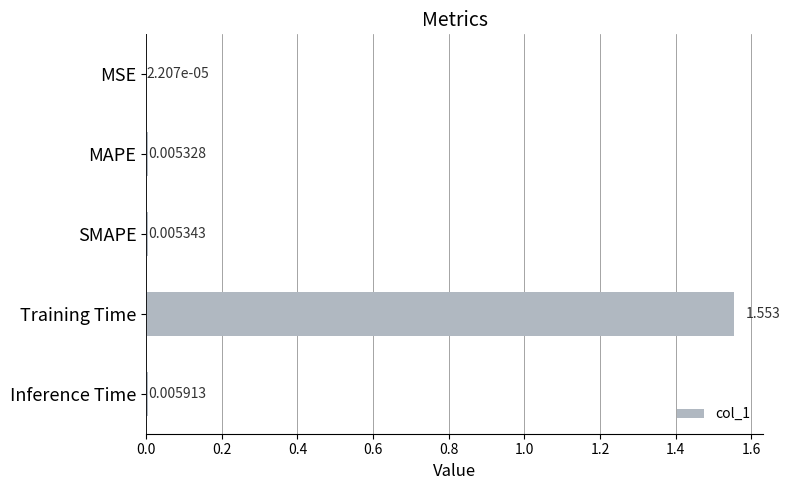

Between Training Time and MAPE, which is larger?

Training Time